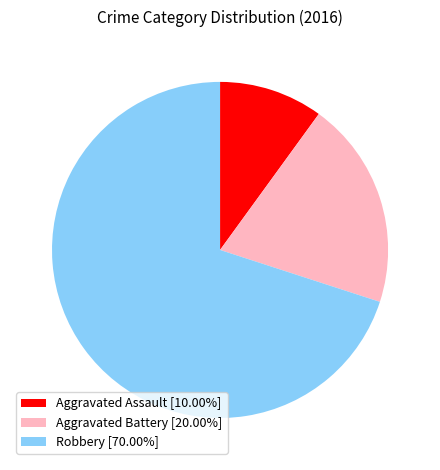

True or false: Aggravated Battery accounts for 20% of the total.

True